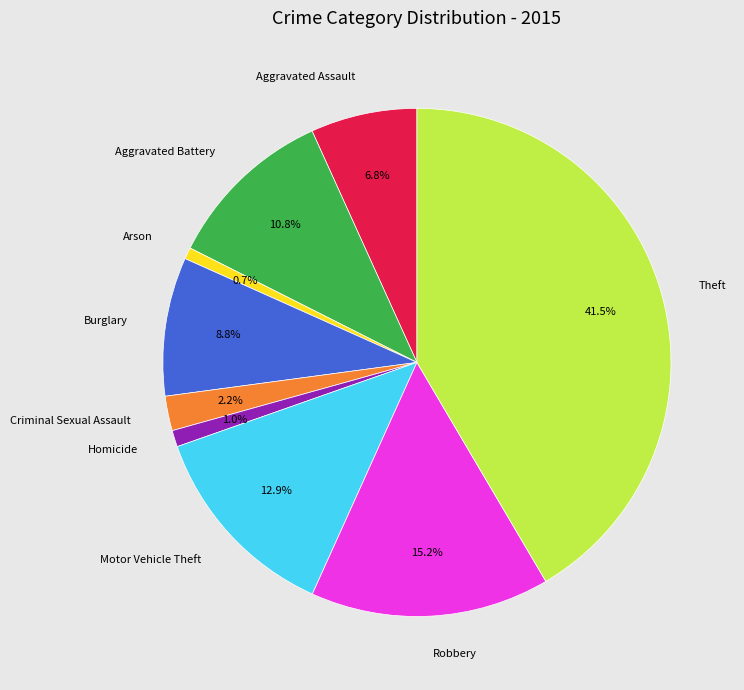

To the nearest percent, what is the difference between the Motor Vehicle Theft and Criminal Sexual Assault slice percentages?

11%